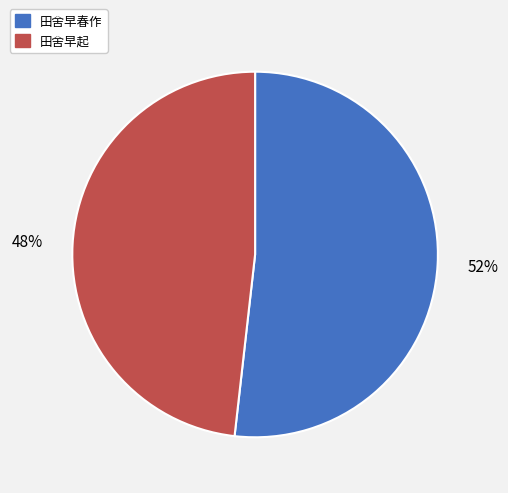

Rank the categories by value from lowest to highest.

田舍早起, 田舍早春作